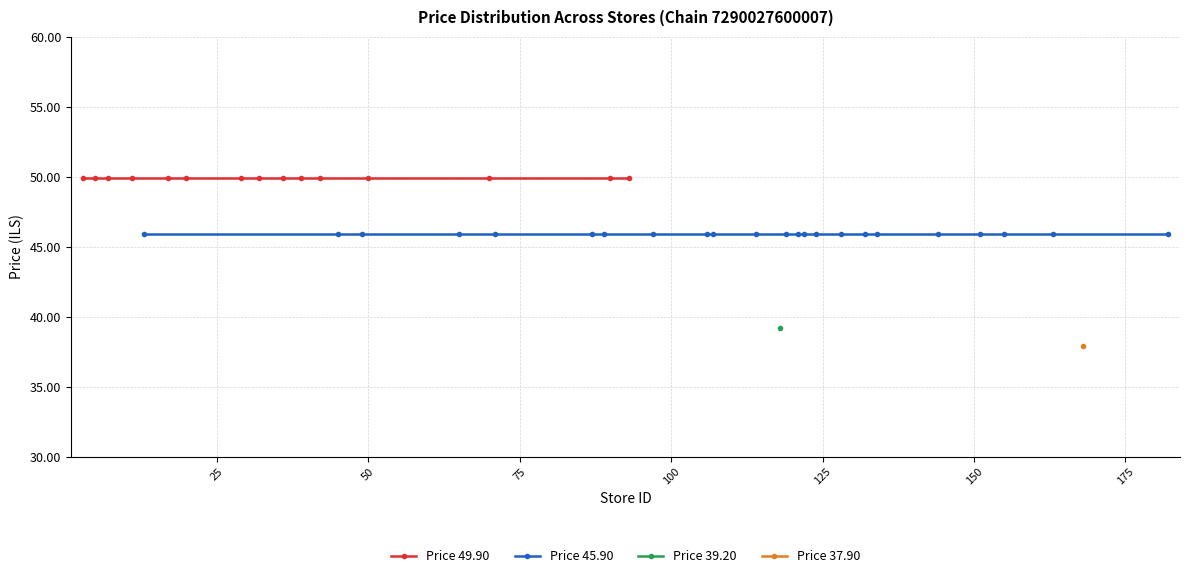

At which category is the sum across all series the highest?

3